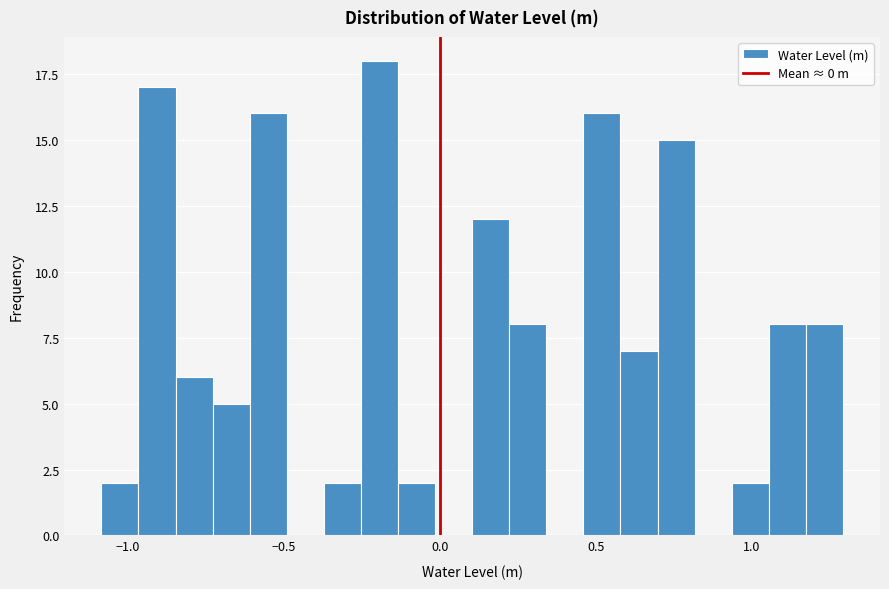

Read against the x-axis, roughly where is the centre of the tallest bar?

-0.20